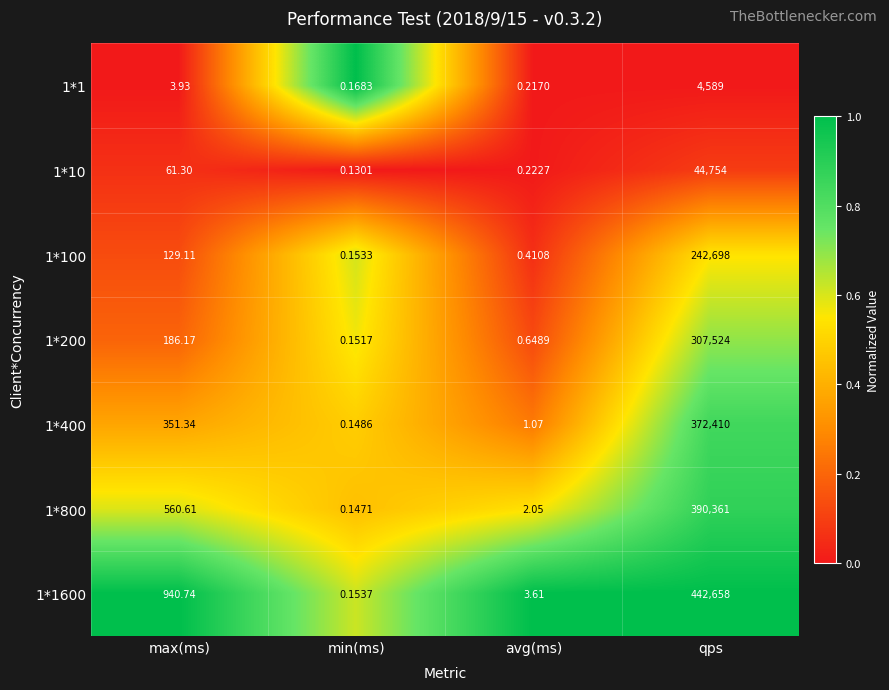

What is the spread (max minus min) of values at avg(ms)?

3.4